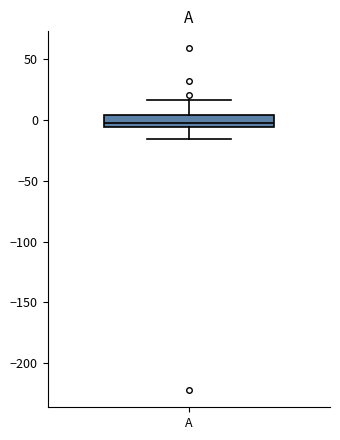

Where does the lower whisker of the box for A end on the y-axis? The values are not printed on the chart, so give them approximately, as read against the axis.

-15